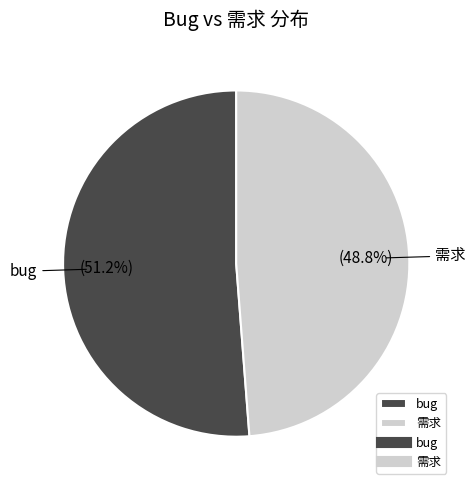

To the nearest percent, what percentage of the pie is bug?

51%